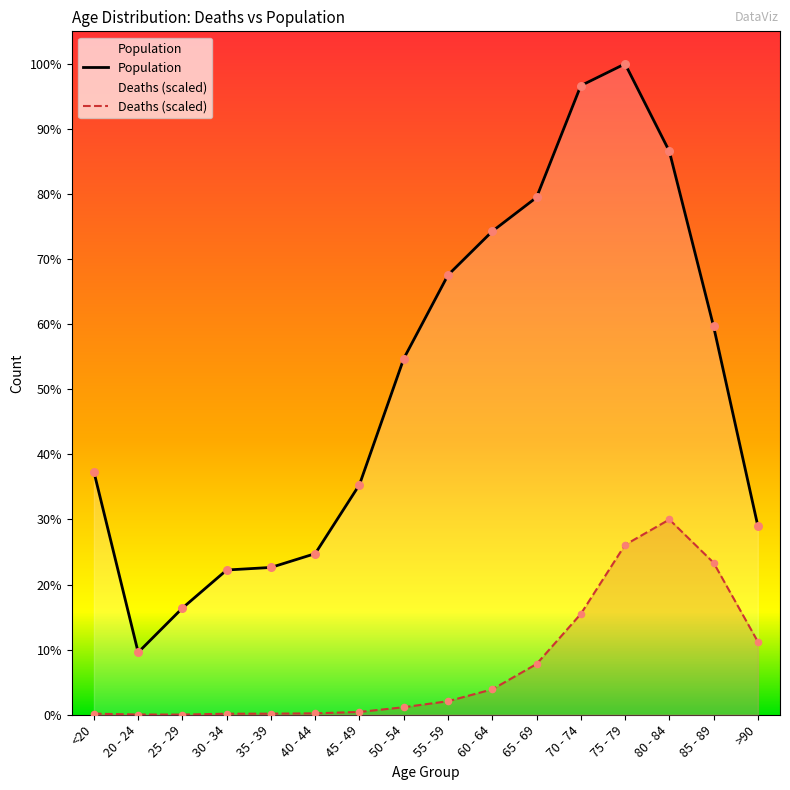

Is the value of Population at <20 greater than the value of Deaths at 50 - 54?

Yes